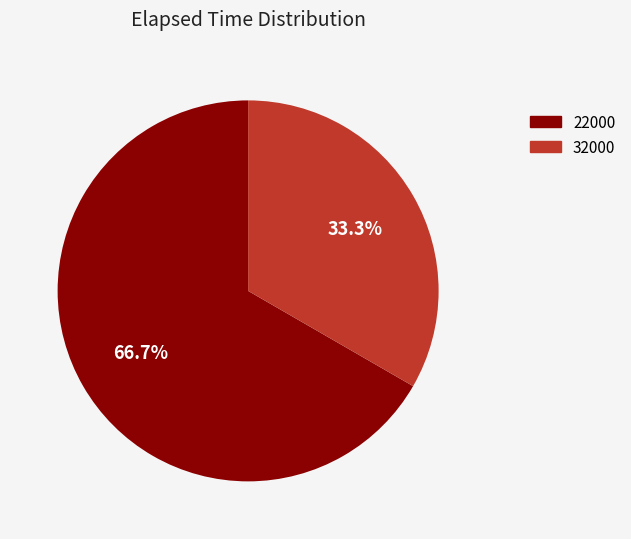

Count the number of slices in the pie.

2